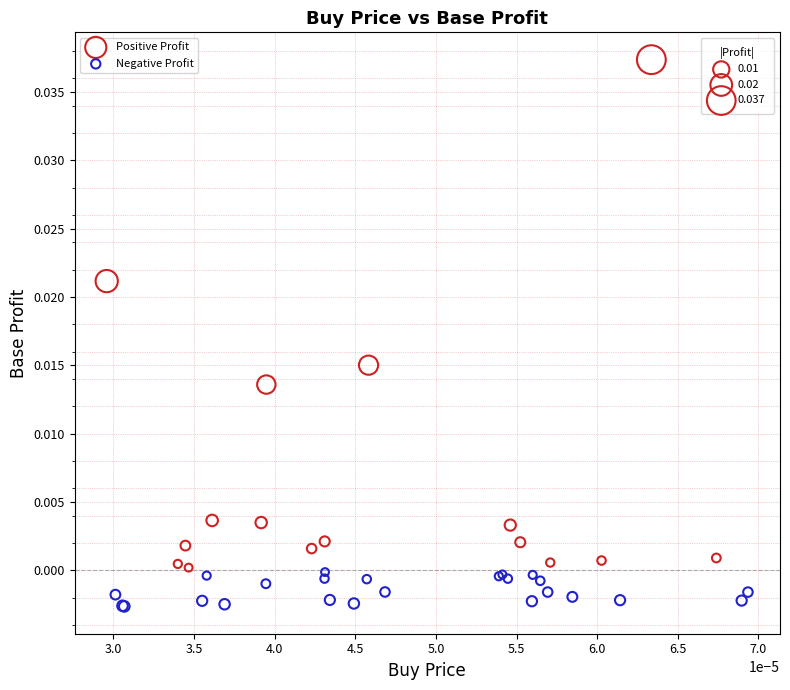

Which series has the largest Y range (max minus min)?

Positive Profit